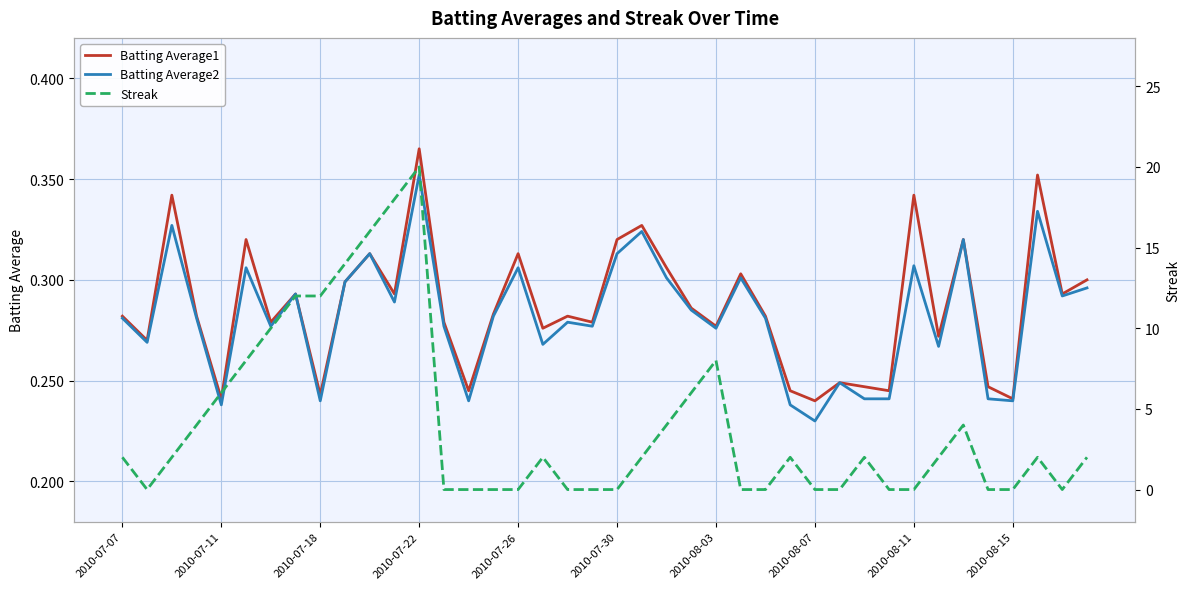

Where is Batting Average2 nearest to the value 0?

2010-08-07